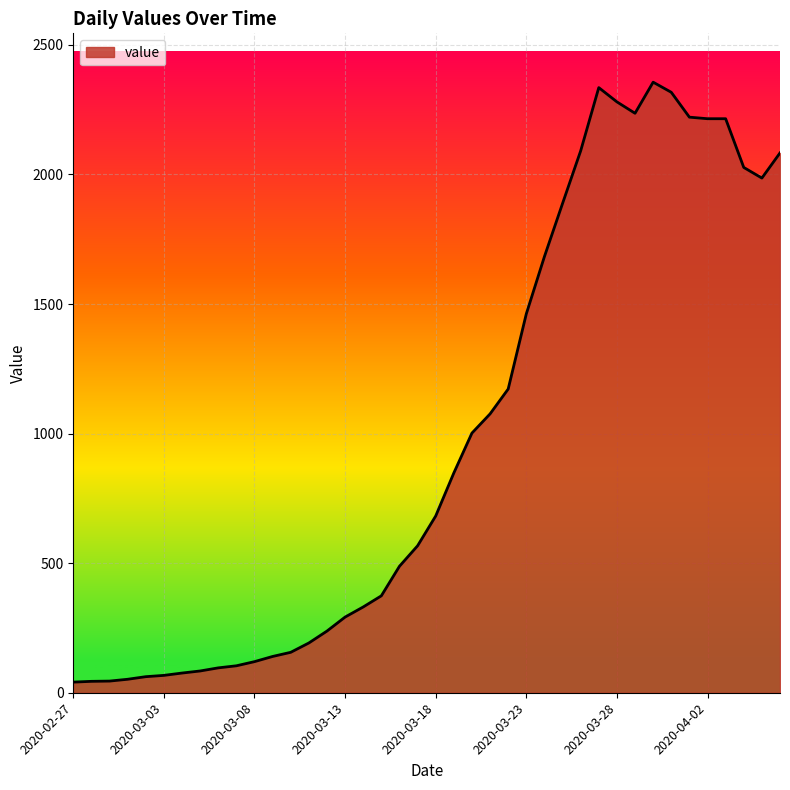

What is the maximum value shown in the chart?

2356